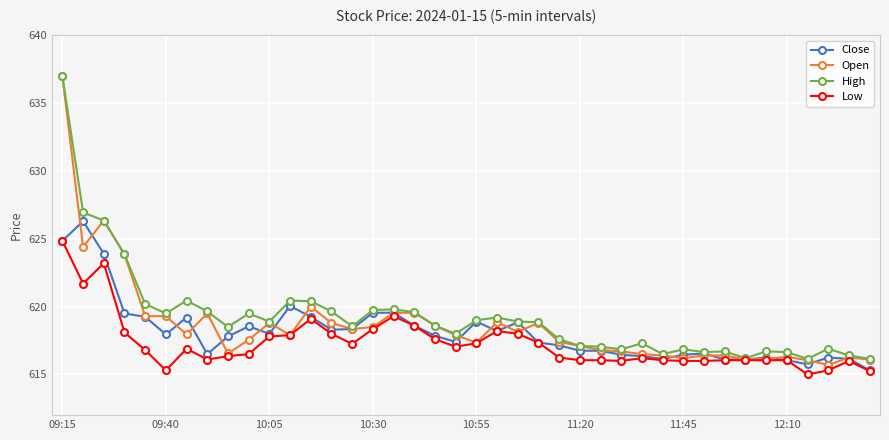

Is this an area chart (filled region under the line)?

No